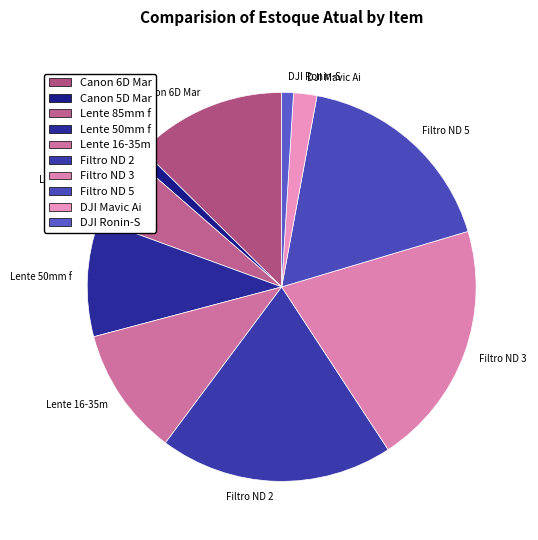

Which category has the biggest portion of the pie?

Filtro ND 3 Stop